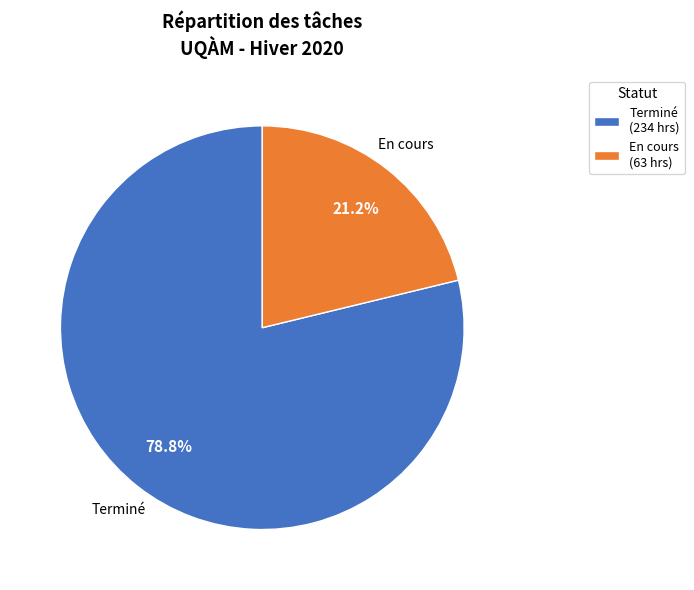

How much of the chart is everything except En cours (63 hrs)?

78.8%